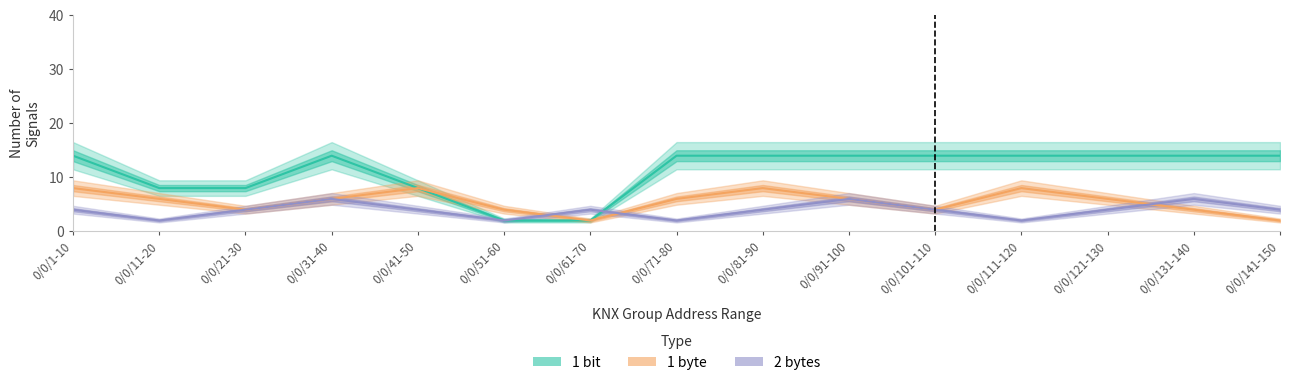

What is the value of the 2 bytes point at the 6th from the left?

2